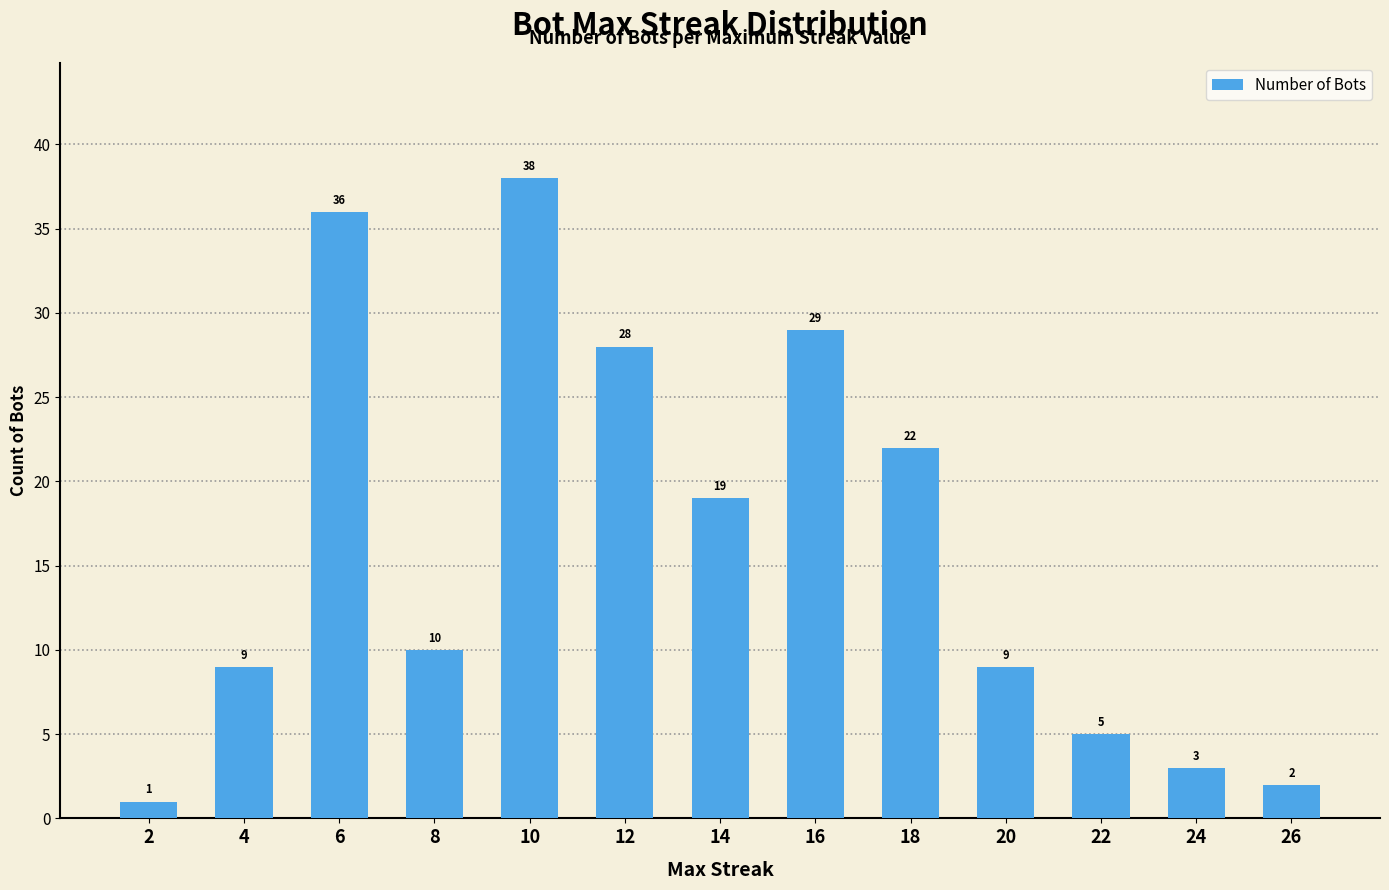

Reading left to right, list all the values displayed in this chart.

1	9	36	10	38	28	19	29	22	9	5	3	2